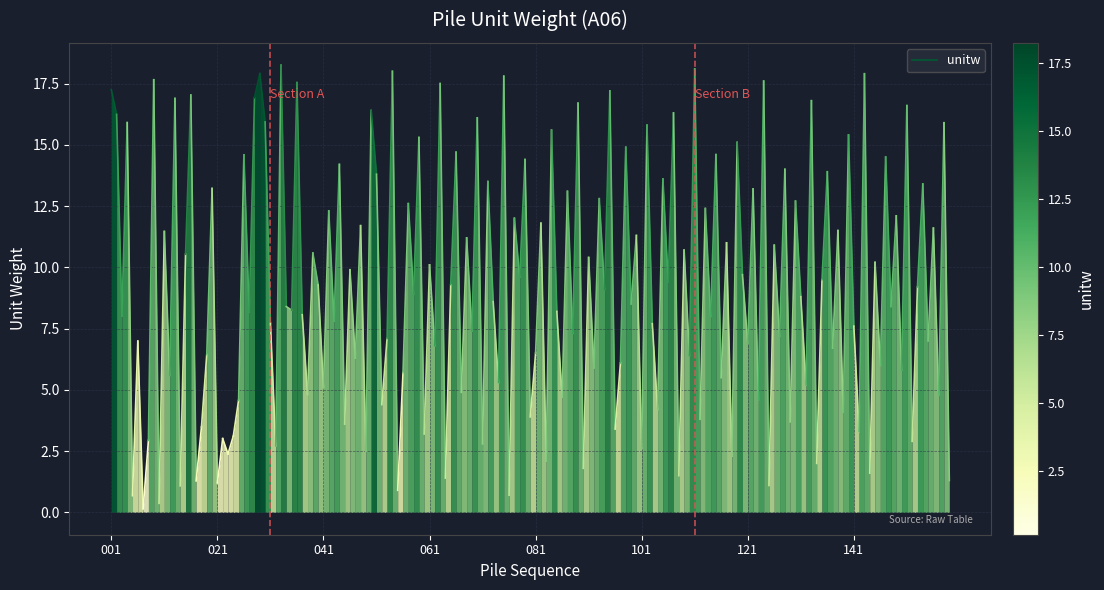

How many series are shown in this chart?

1